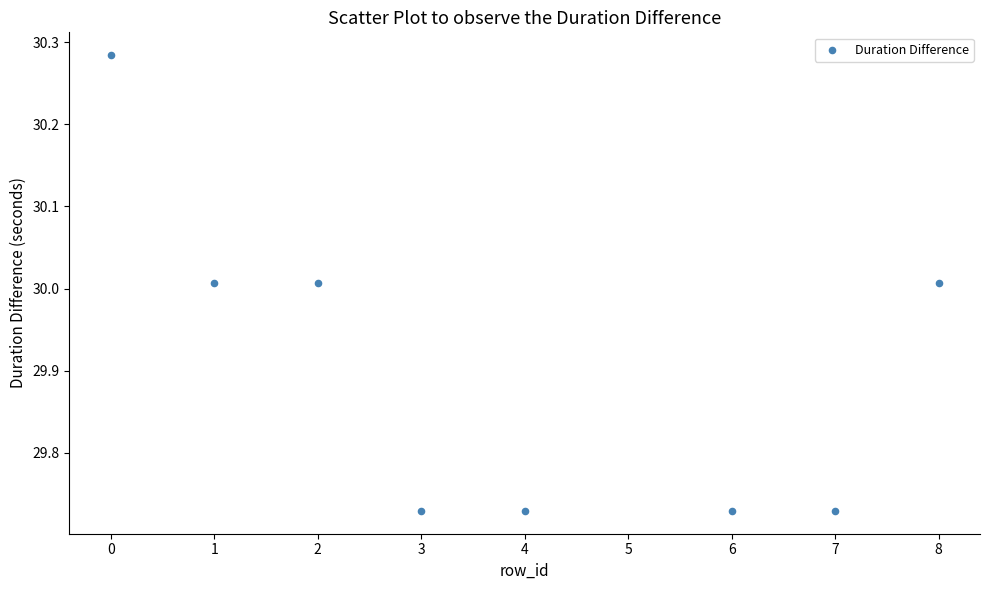

What is the average Y value?

29.9